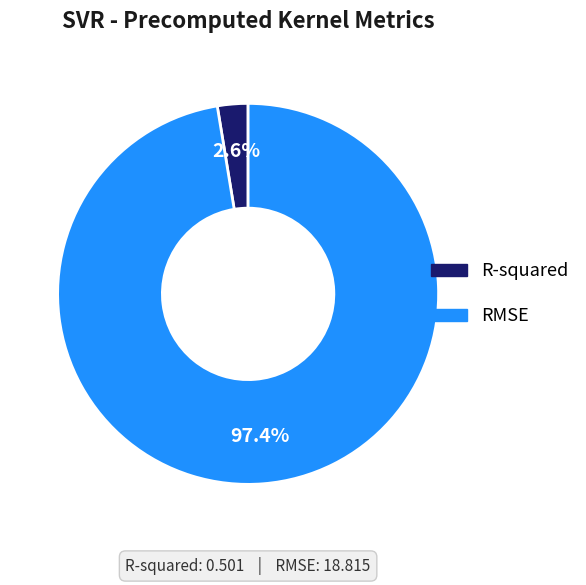

To the nearest percent, what portion does RMSE represent?

97%